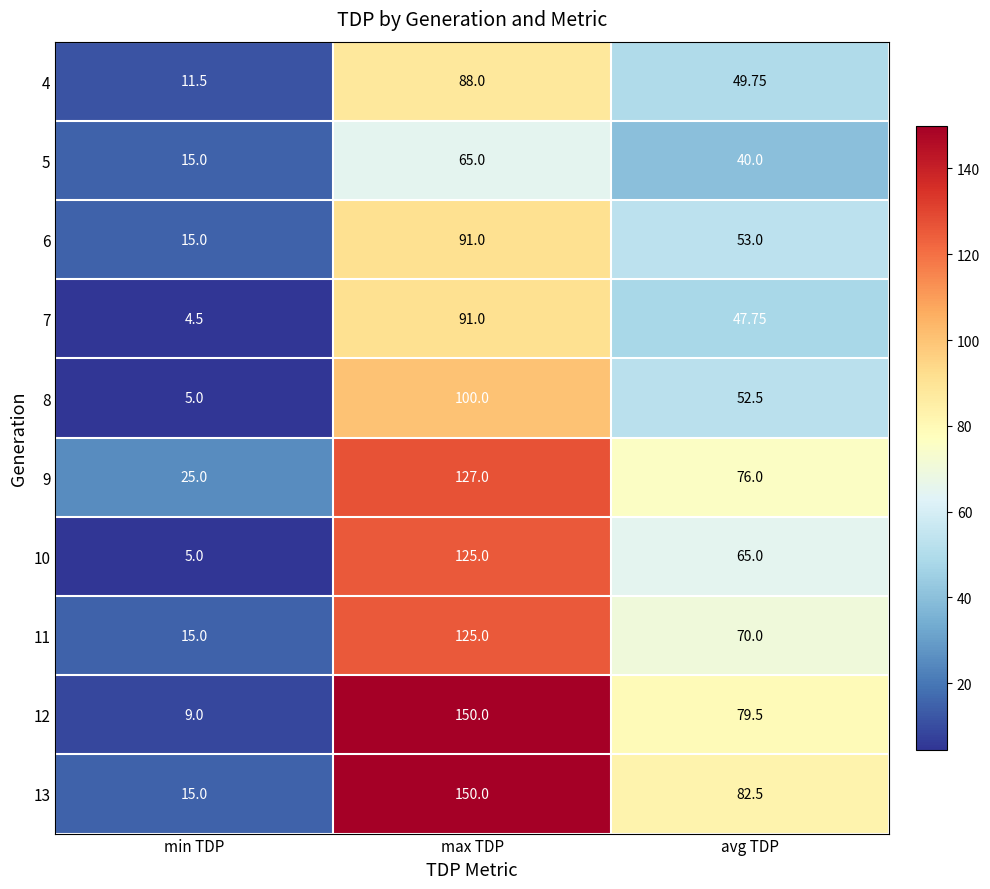

Which label corresponds to the largest value in the chart?

max TDP